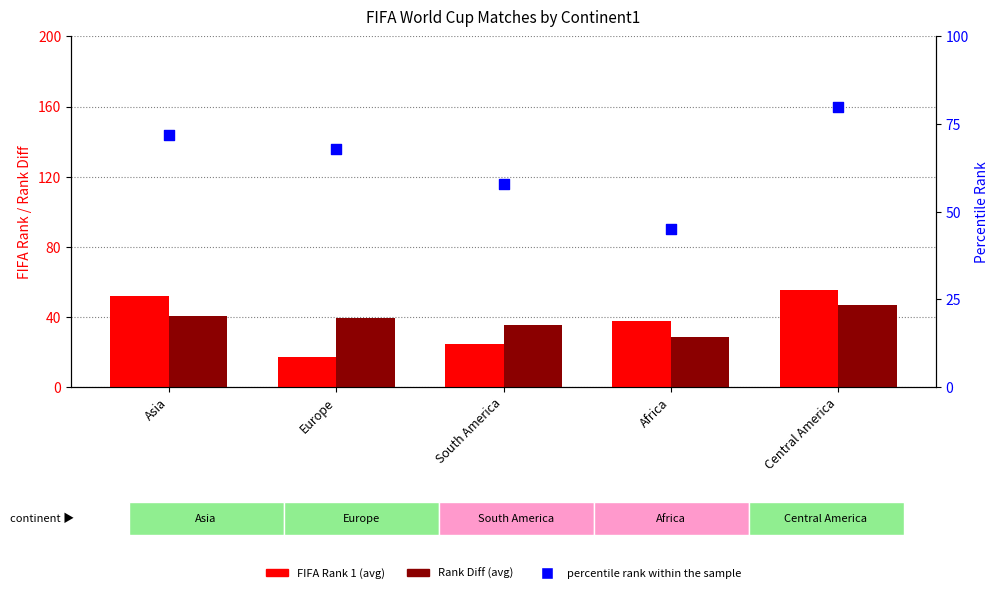

Which series contains the highest Y value?

percentile rank within the sample